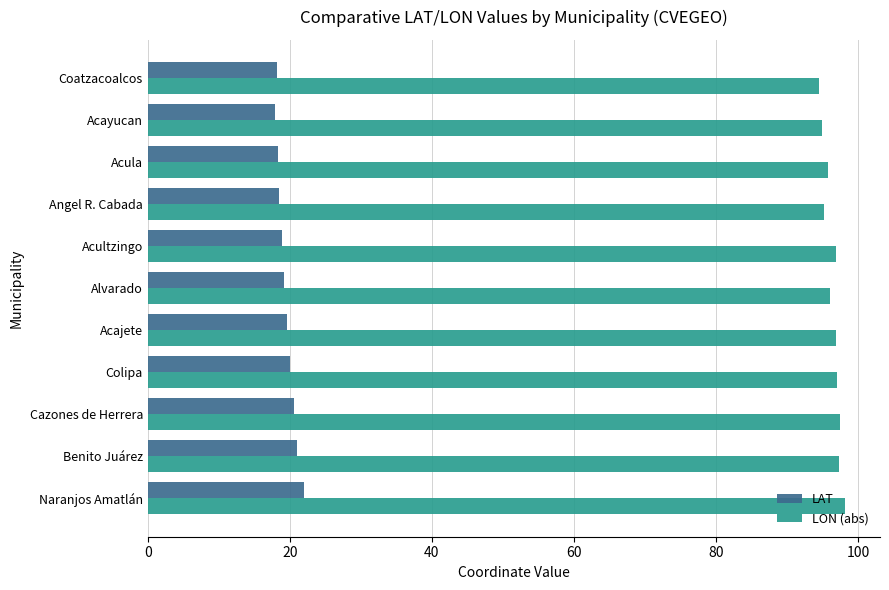

Rank the series by their maximum value, from highest to lowest.

LON (abs), LAT